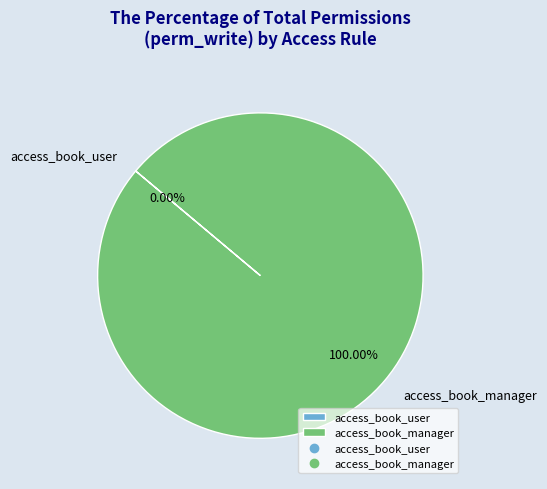

To the nearest percent, what is the difference between the largest and smallest slice percentages?

100%